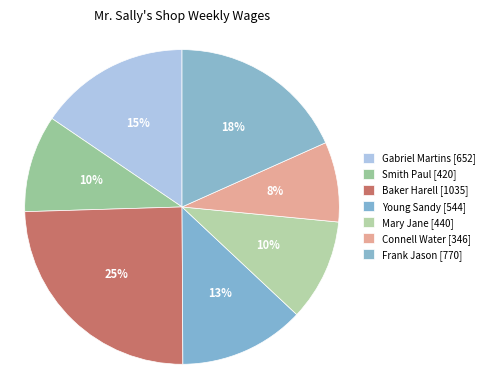

What is the change in value from Gabriel Martins to Connell Water?

-305.9